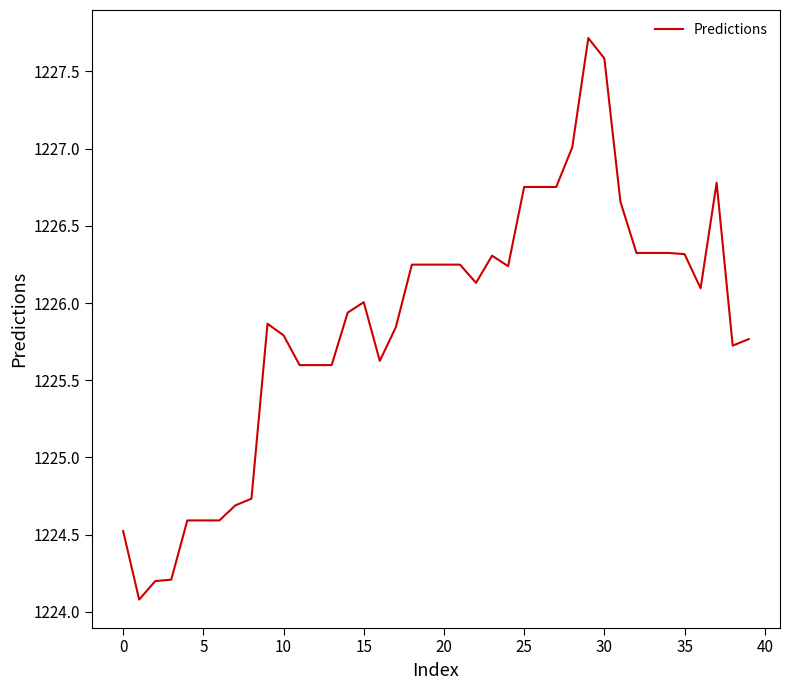

What is the maximum value shown in the chart?

1227.7